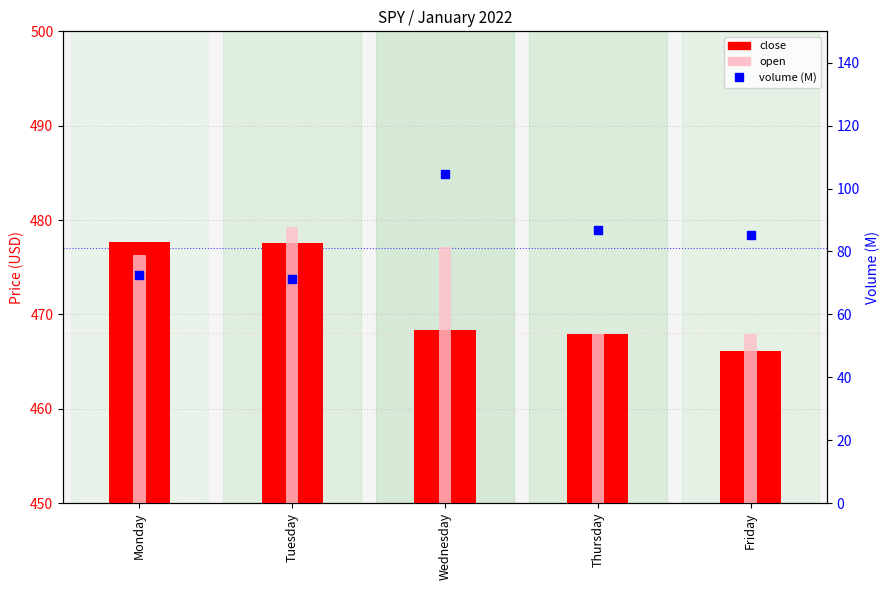

What are all the series names shown in the legend?

close, open, volume (M)